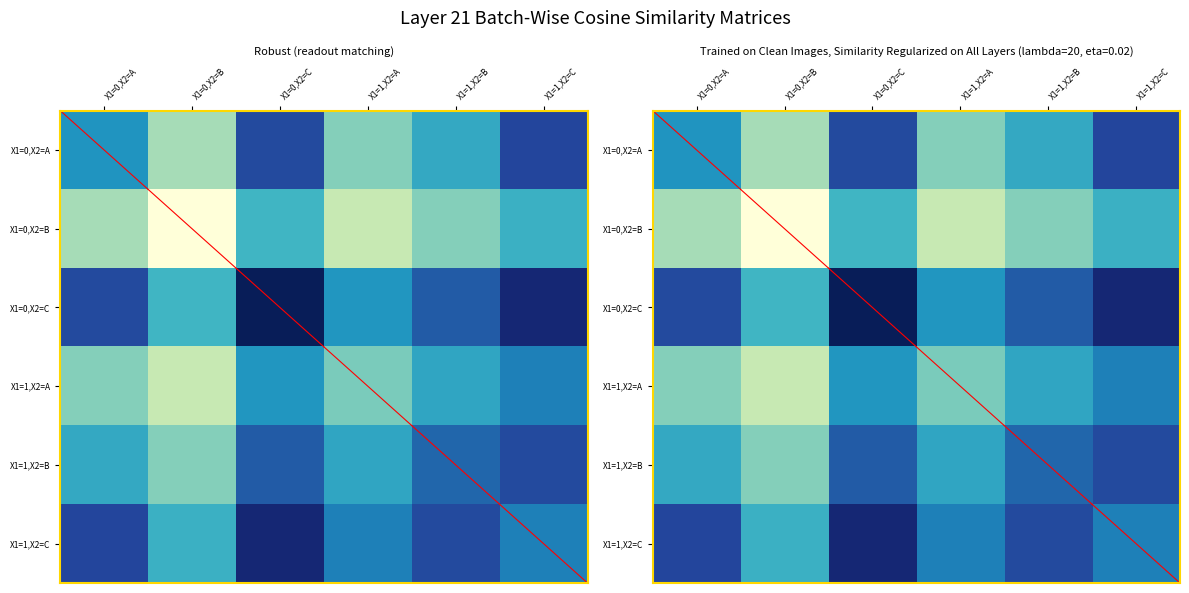

How many data points in X1=0,X2=C are less than 14?

3